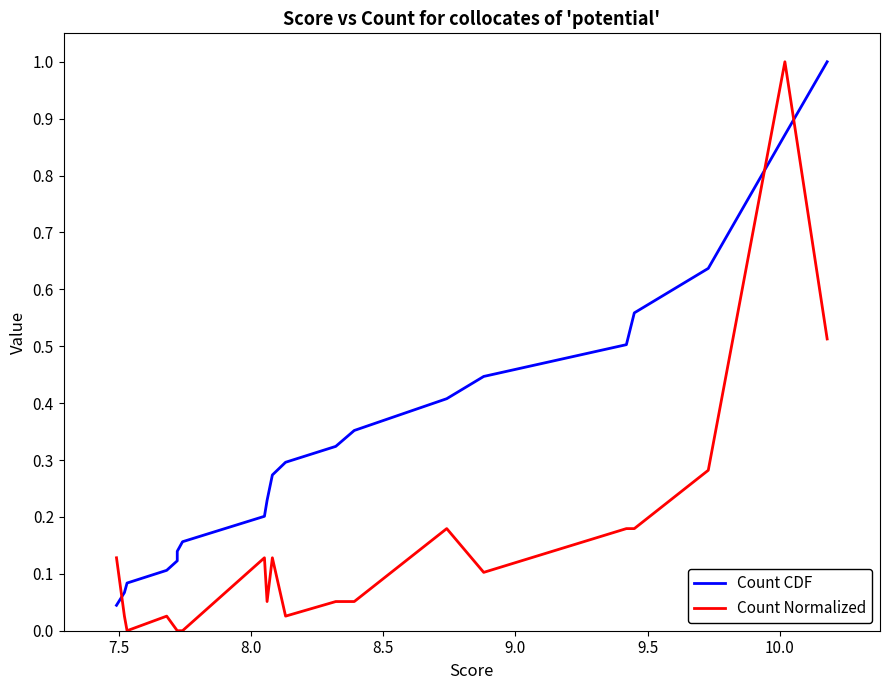

What is the label of the 18th point from the right?

8.0